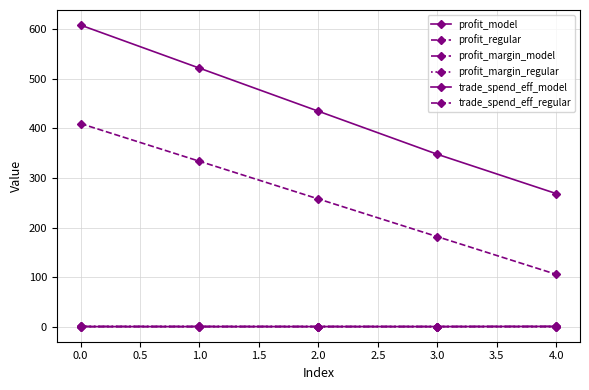

Where do profit_margin_regular and profit_margin_model first cross each other?

0.0 and 1.0